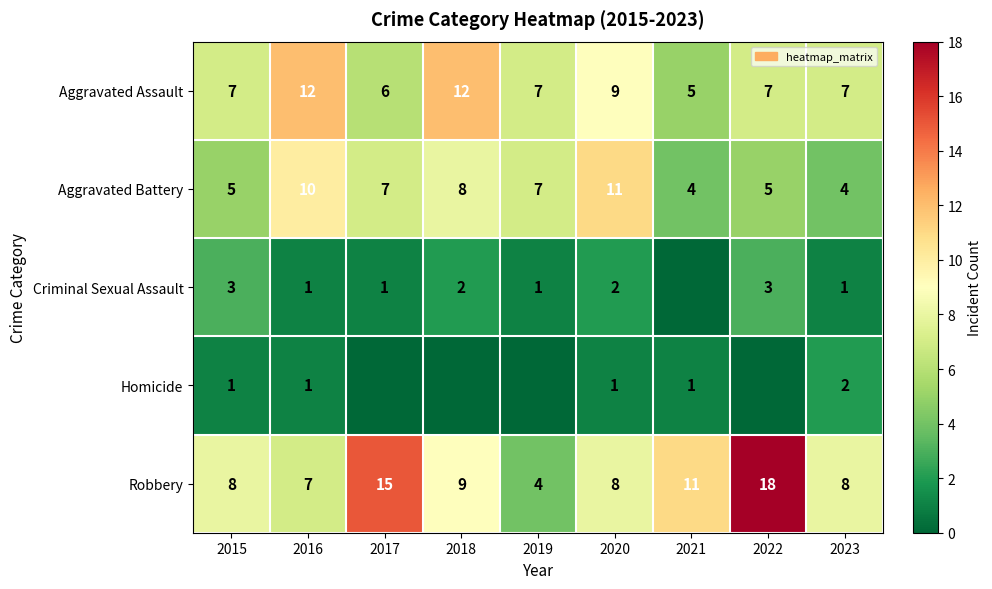

At which category is the sum across all series the highest?

2022